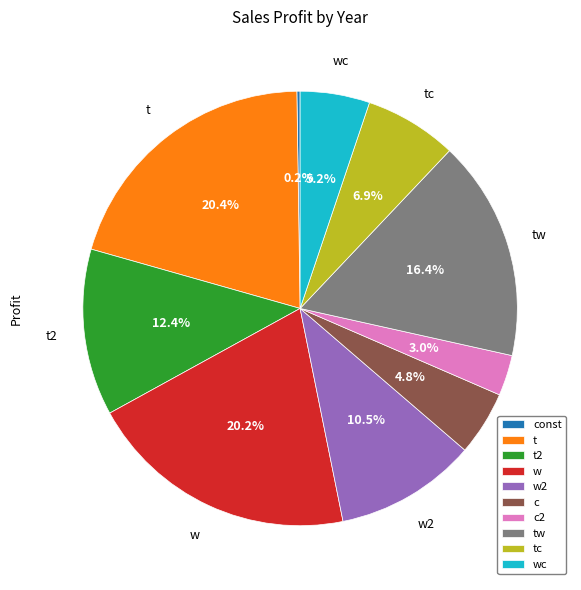

Which has a higher value, tw or c?

tw